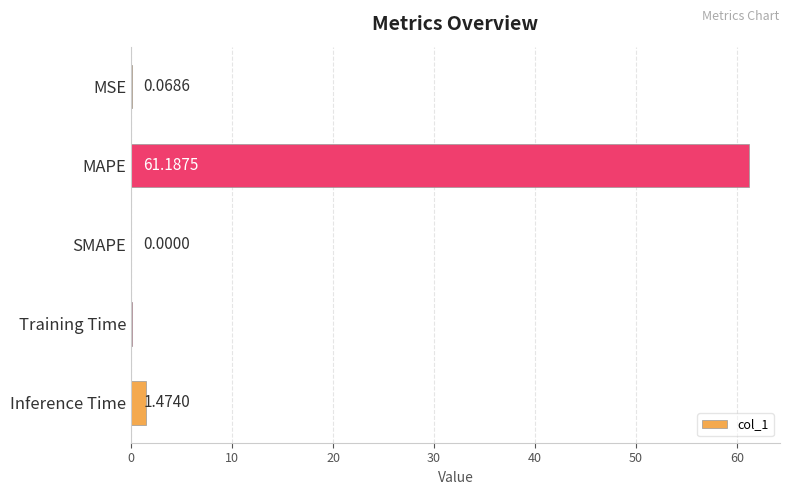

Which has a higher value, Inference Time or Training Time?

Inference Time